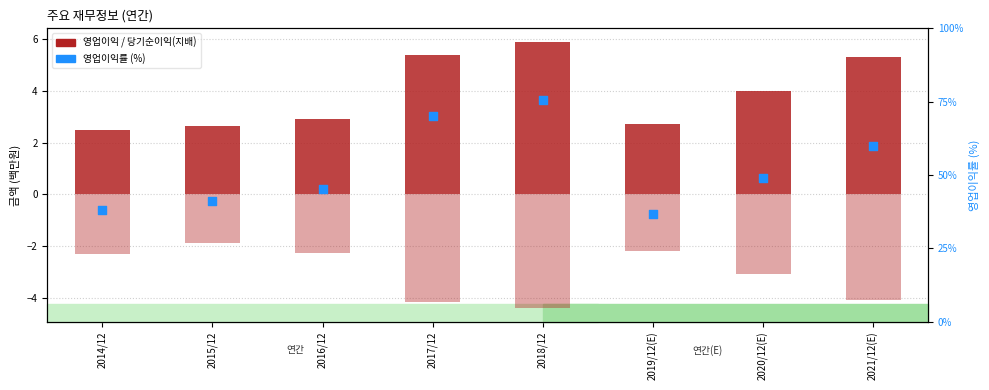

At how many categories does at least one series exceed 0?

8